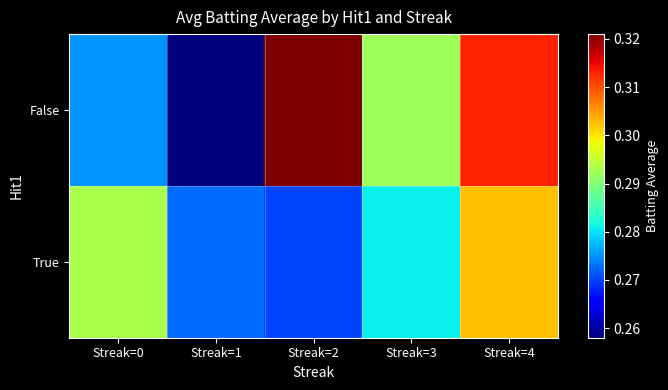

Reading left to right, extract all data points from this chart.

False: Streak=0=0.3	Streak=1=0.3	Streak=2=0.3	Streak=3=0.3	Streak=4=0.3
True: Streak=0=0.3	Streak=1=0.3	Streak=2=0.3	Streak=3=0.3	Streak=4=0.3